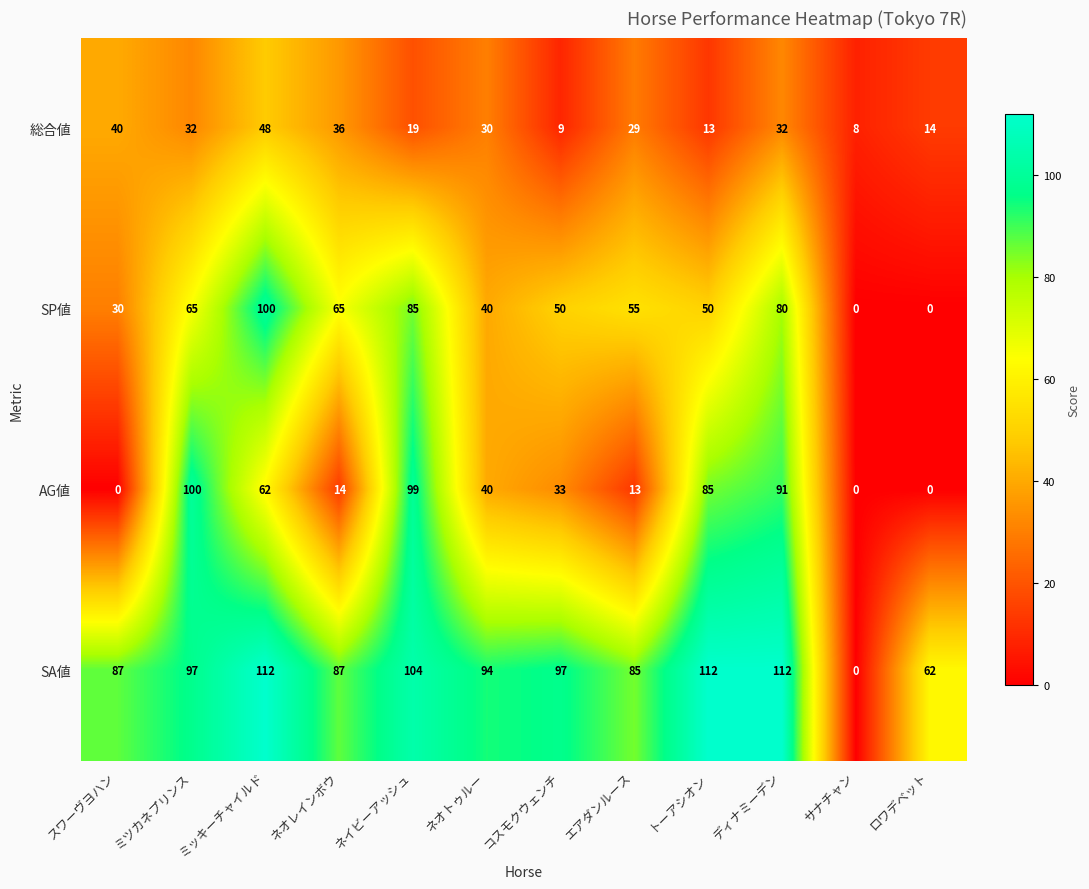

True or false: AG値 has a value of 59 at コスモクウェンチ.

False